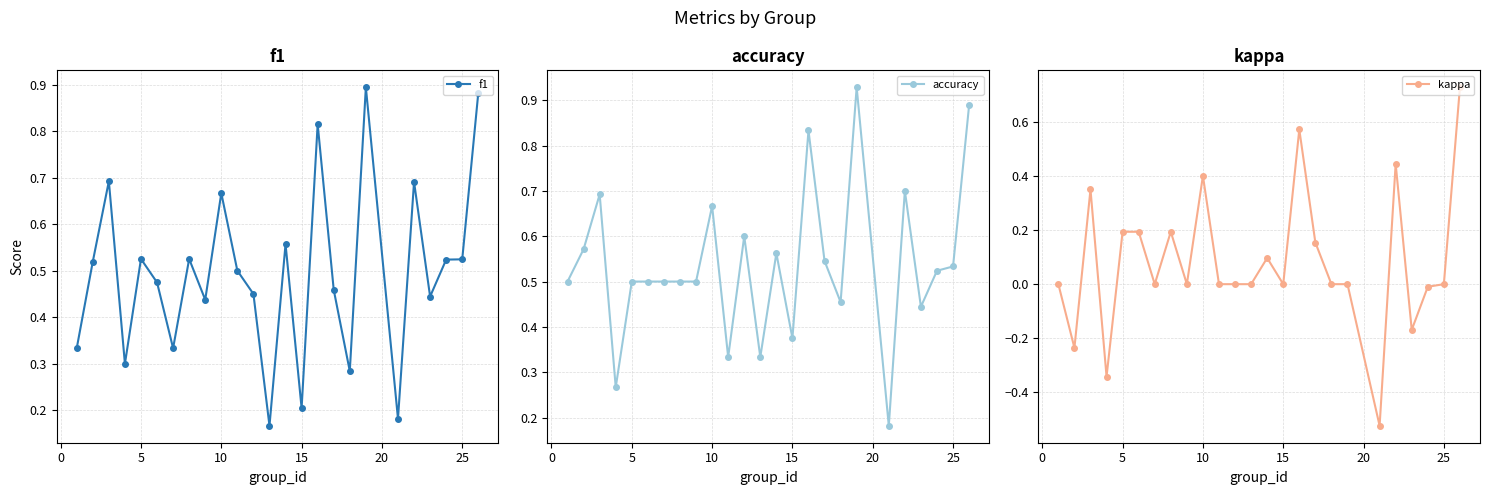

Is it true that f1 equals 0.2 at 15?

True